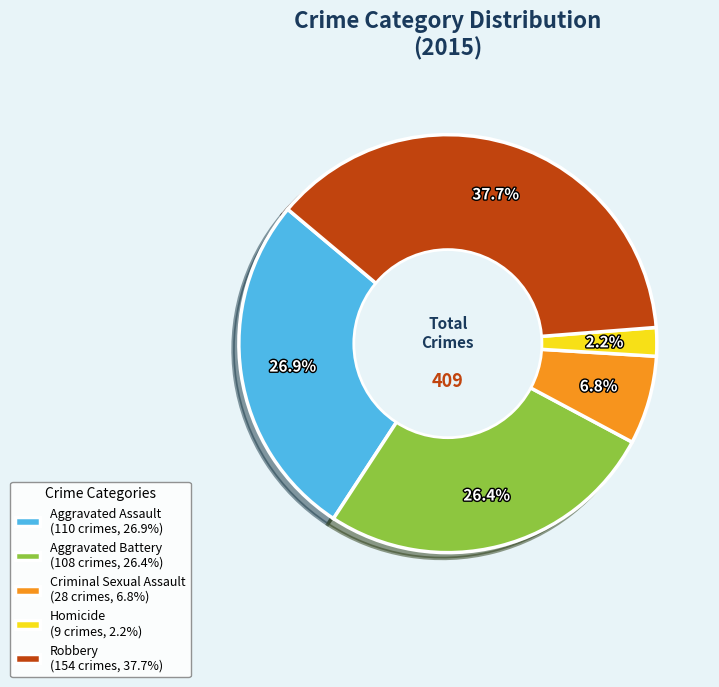

To the nearest percent, what is the combined percentage of Robbery and Aggravated Battery?

64%